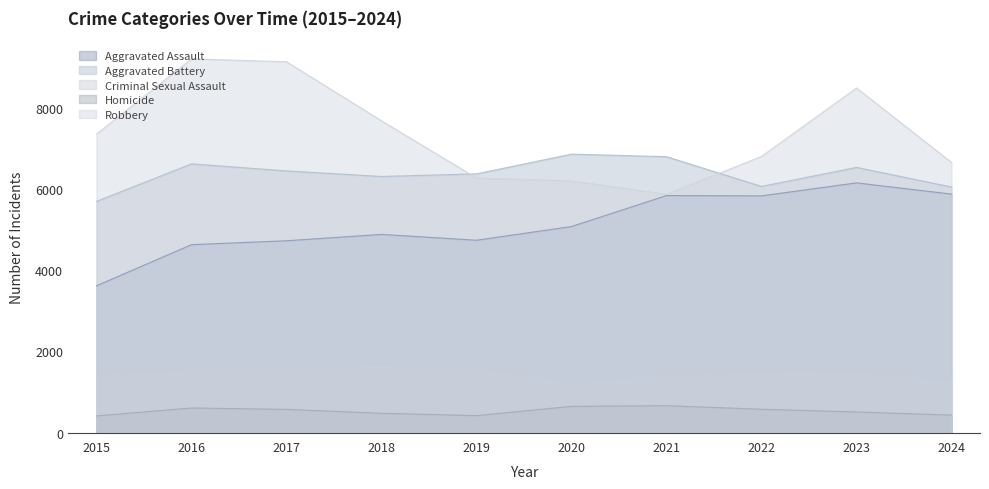

Where is the first local minimum for Robbery?

2021